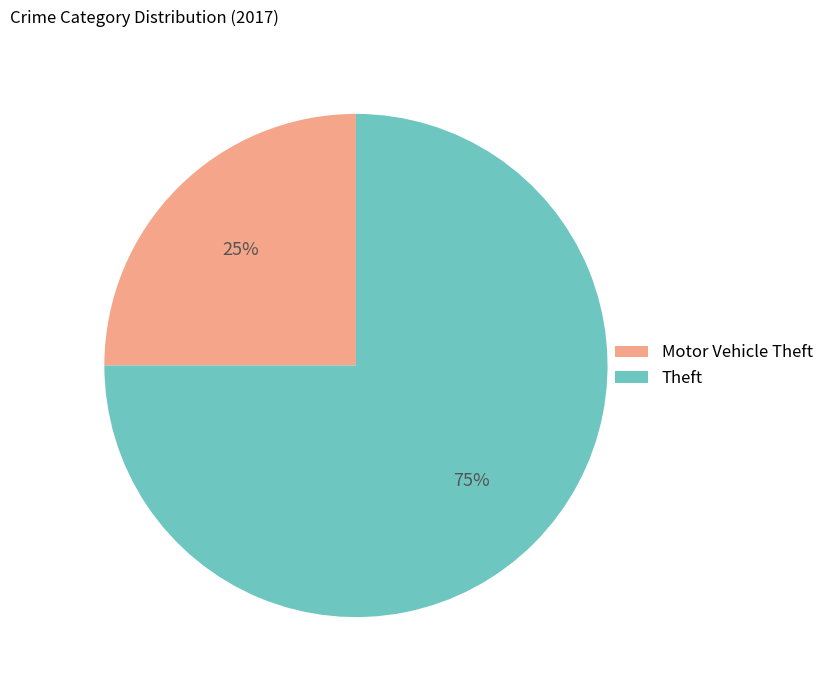

Does any single category account for the majority?

Yes